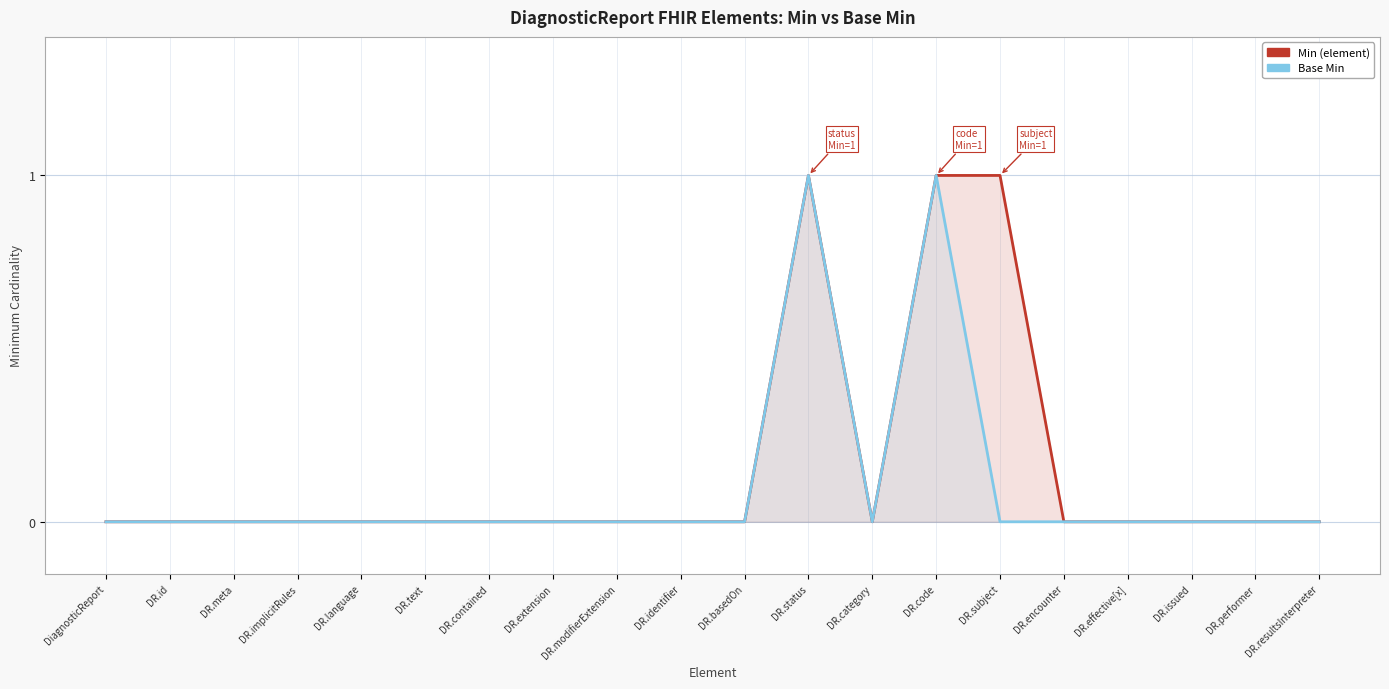

Rank the series at DR.identifier from lowest to highest value.

Min (element), Base Min